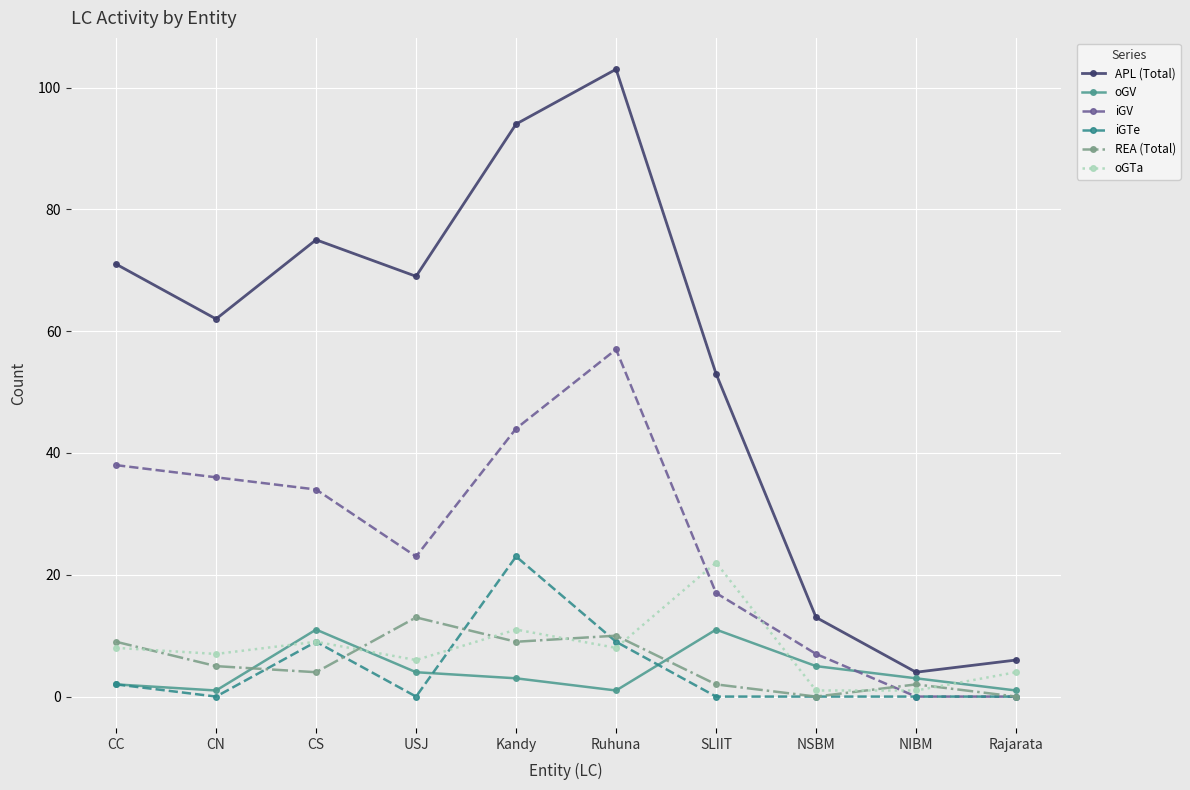

What are all the series names shown in the legend?

APL (Total), oGV, iGV, iGTe, REA (Total), oGTa